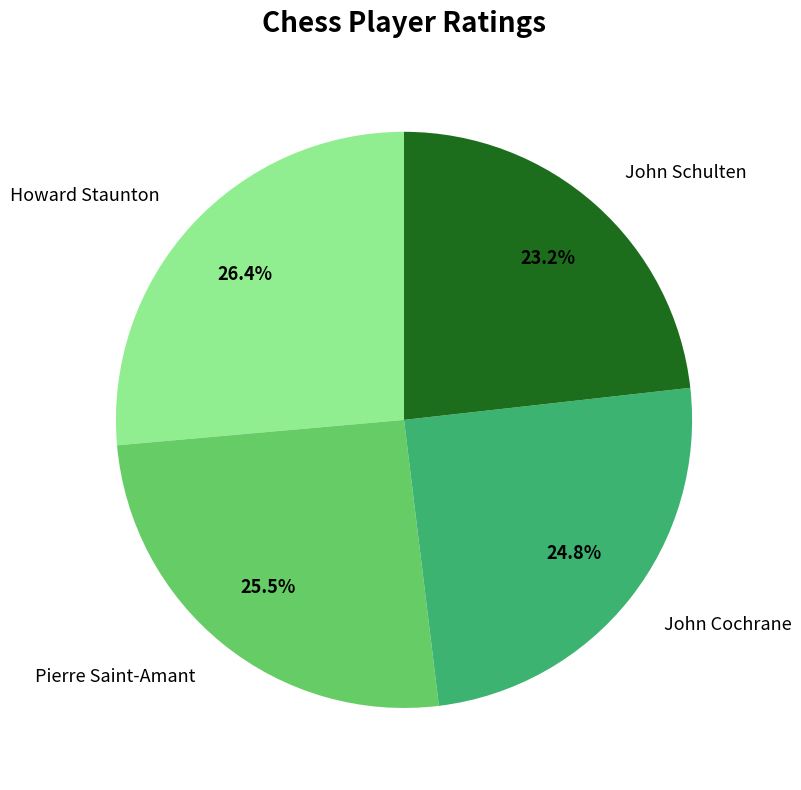

True or false: Howard Staunton accounts for 26% of the total.

True